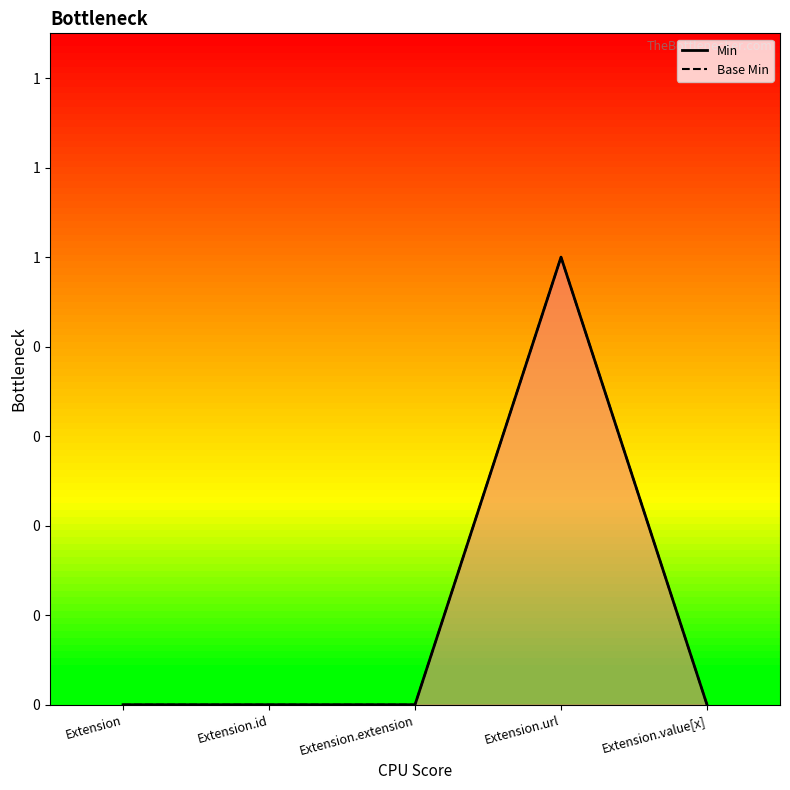

True or false: Base Min and Min intersect in this chart.

False